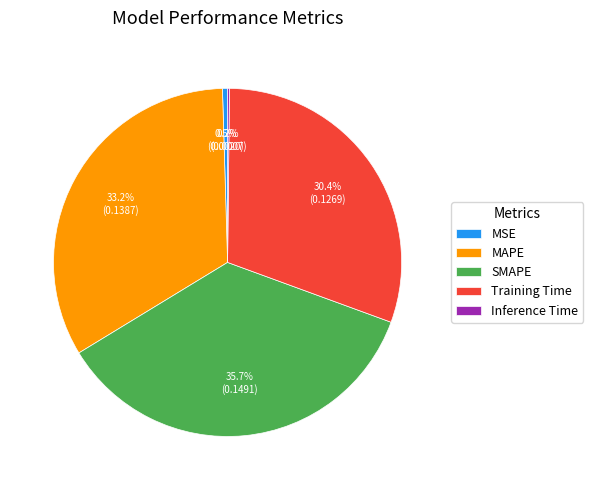

Combined, do SMAPE and MSE account for over 50%?

No